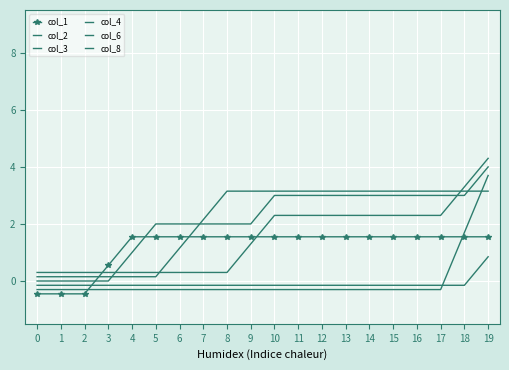

What is the difference between the highest and lowest values at 6?

2.3